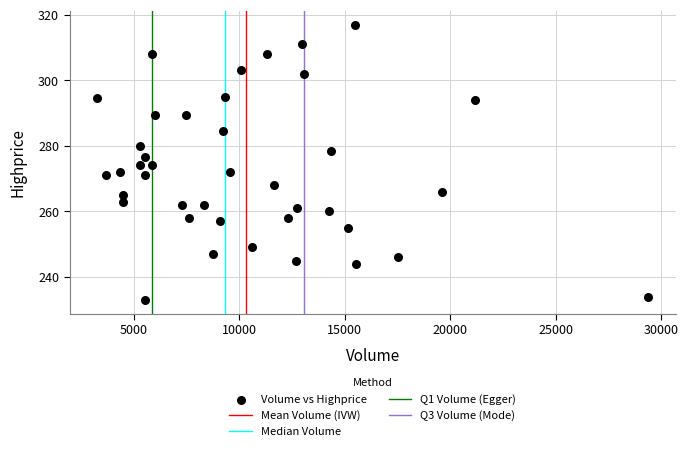

What is the range of X values (max minus min)?

26138.0